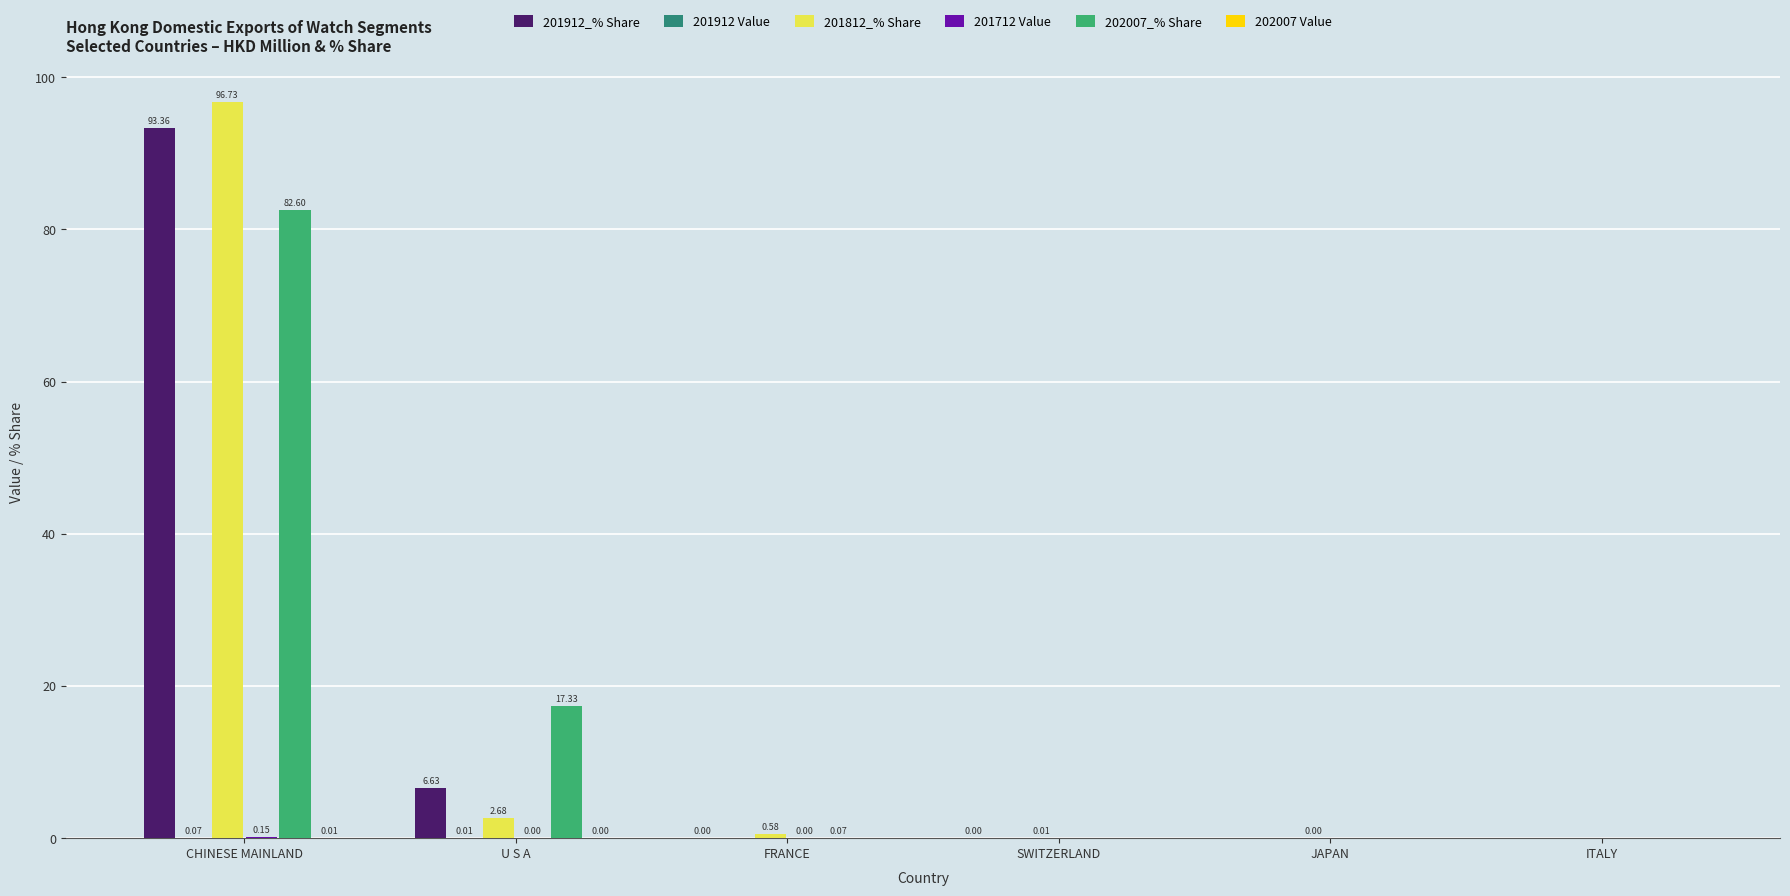

Which series has the largest range (max minus min)?

201812_% Share